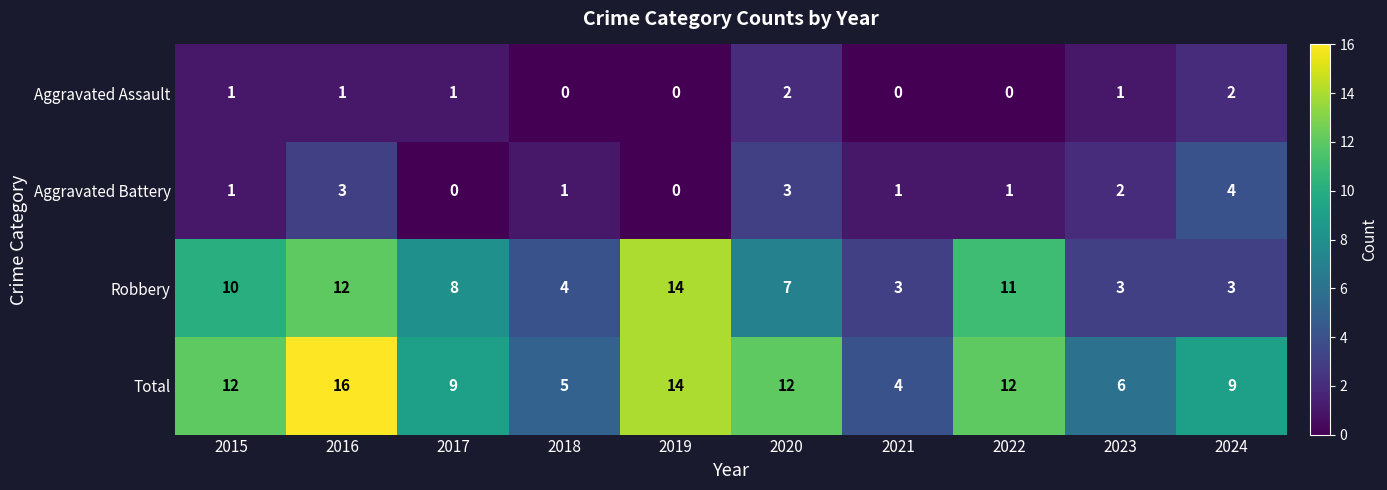

Which series has the largest total across all categories?

Total